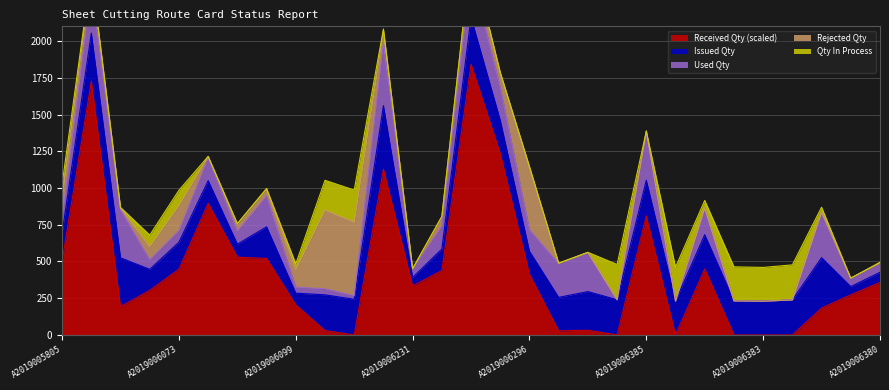

What are all the series names shown in the legend?

ISSUED_QTY, REJECTED_QTY, RECEIVED_QTY_scaled, USED_QTY, QTY_IN_PROCESS